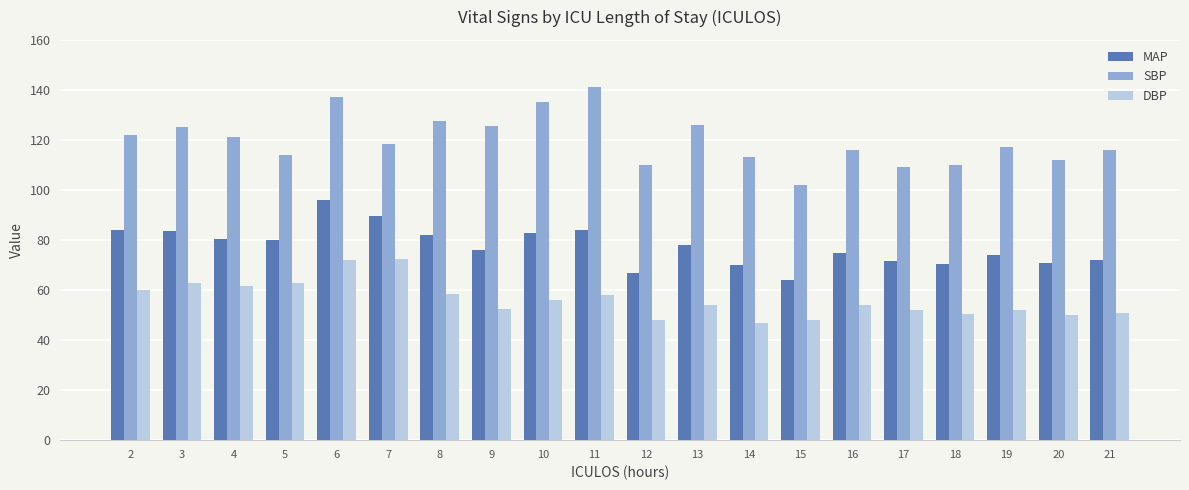

Rank the series by their average value, from lowest to highest.

DBP, MAP, SBP